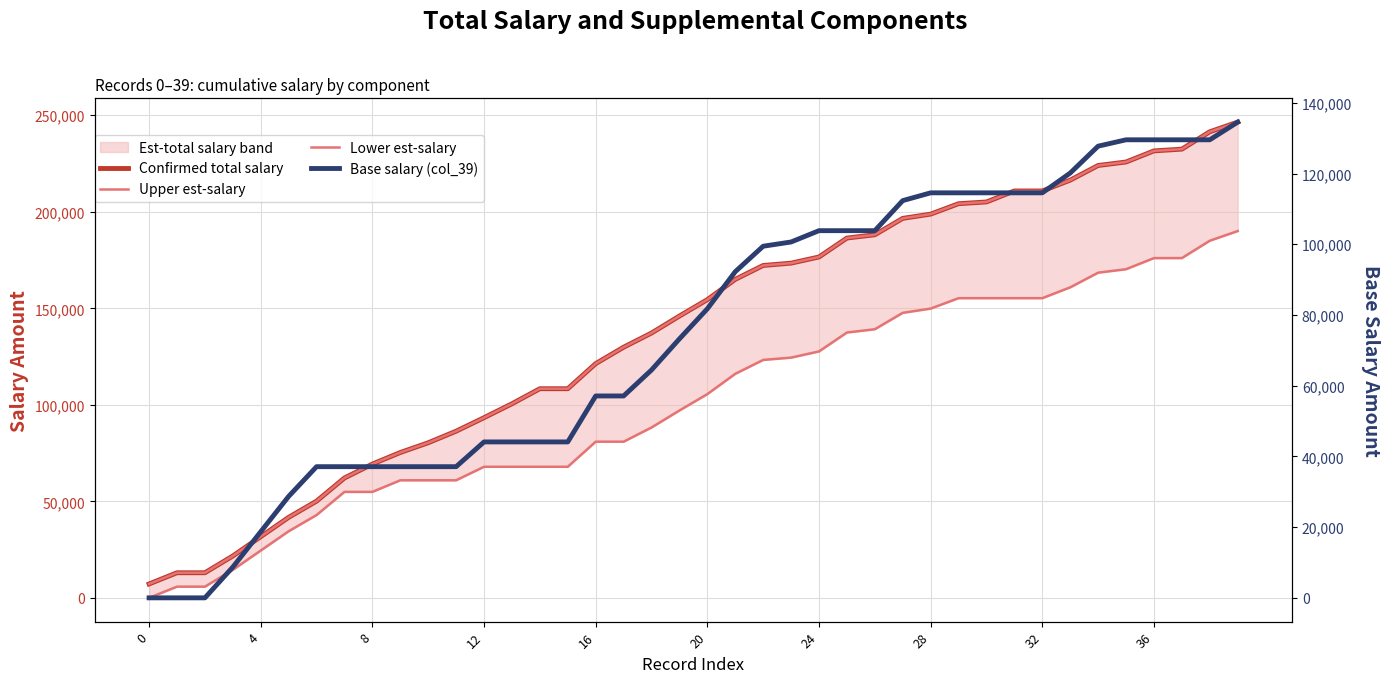

What is the difference between the highest and lowest values at 33?

96240